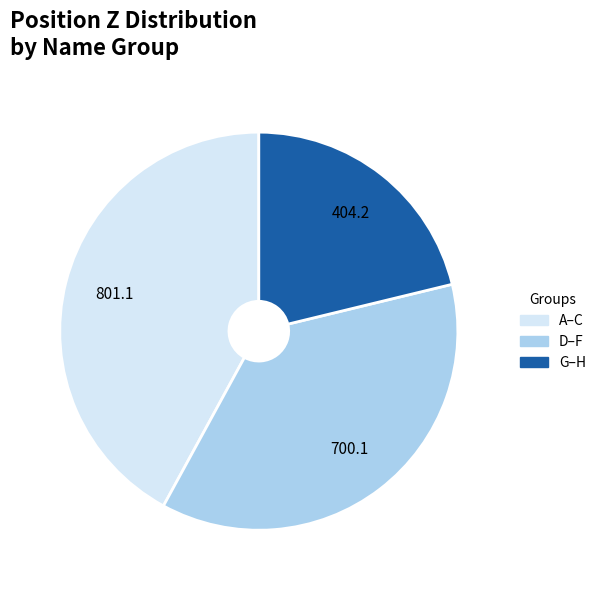

Rank the categories by value from highest to lowest.

A–C, D–F, G–H